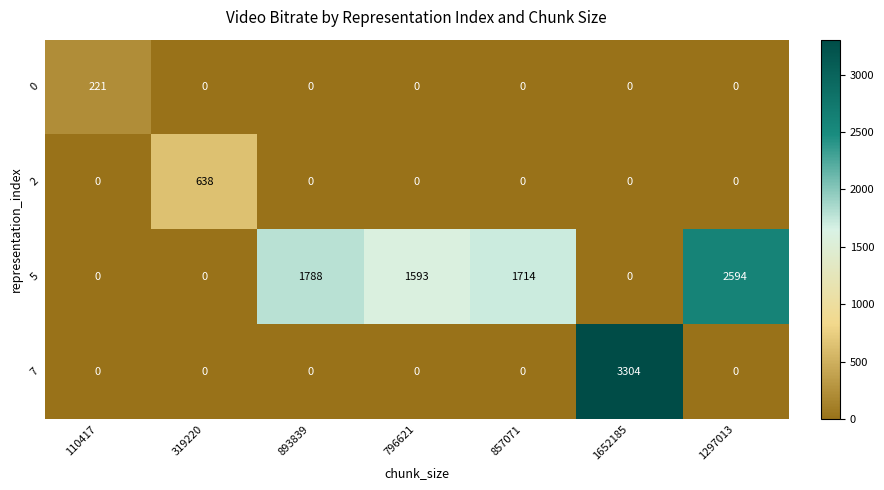

What is the maximum value for 7?

3304